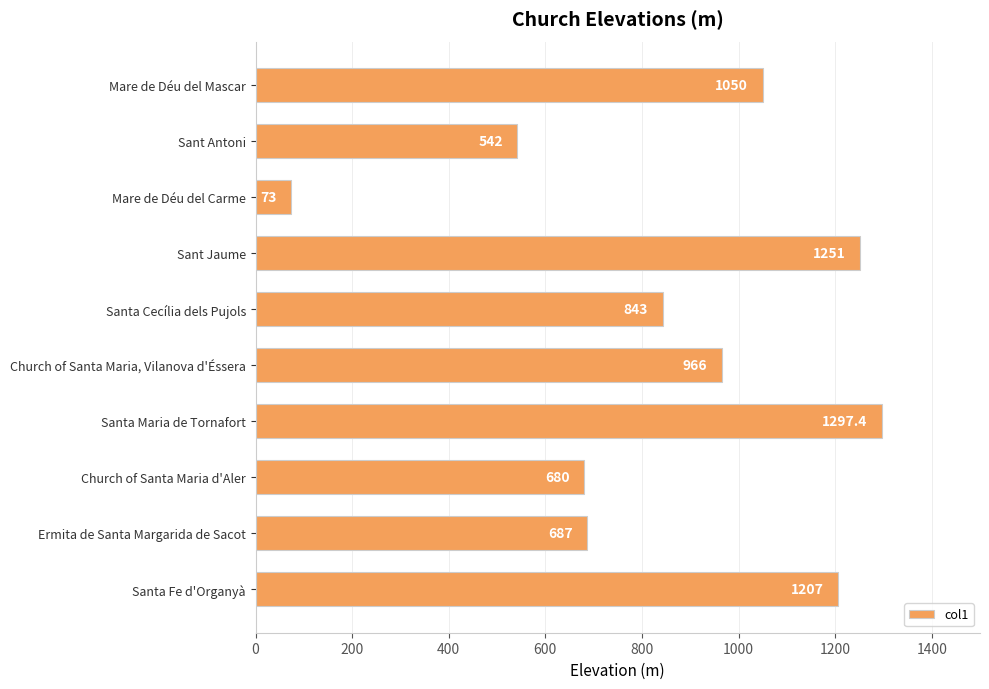

True or false: the data shows 1164.0 at Santa Cecília dels Pujols.

False